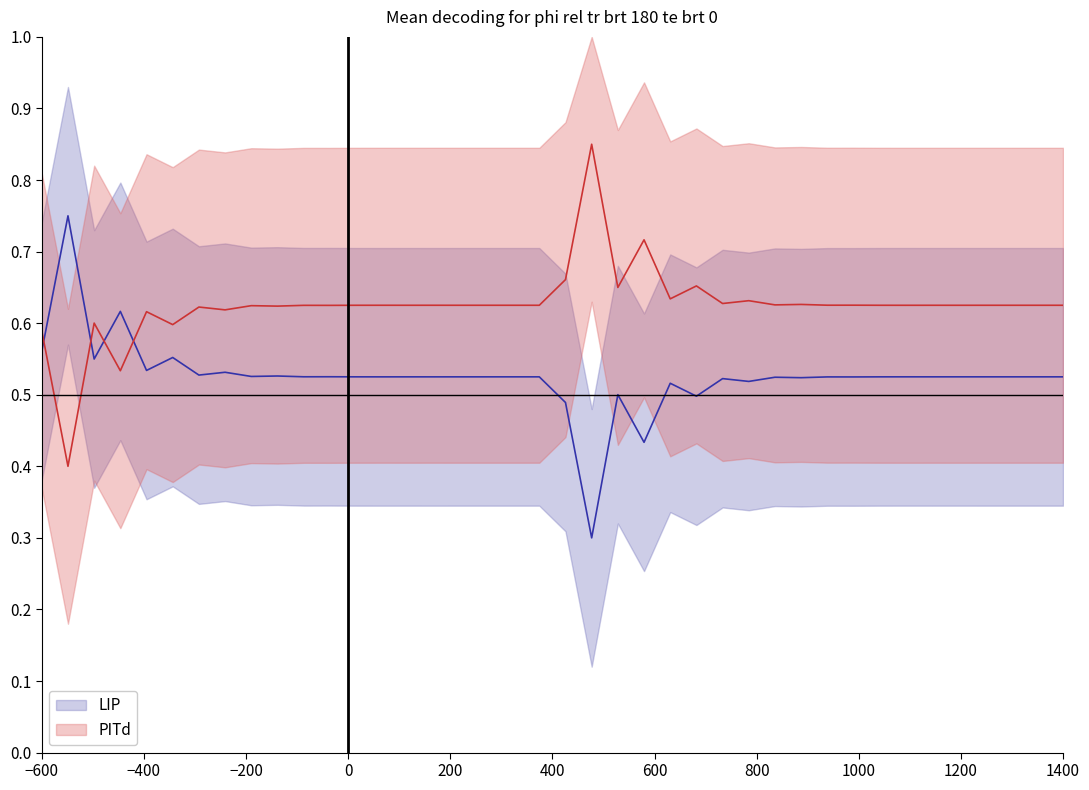

Does the chart have visible grid lines?

No